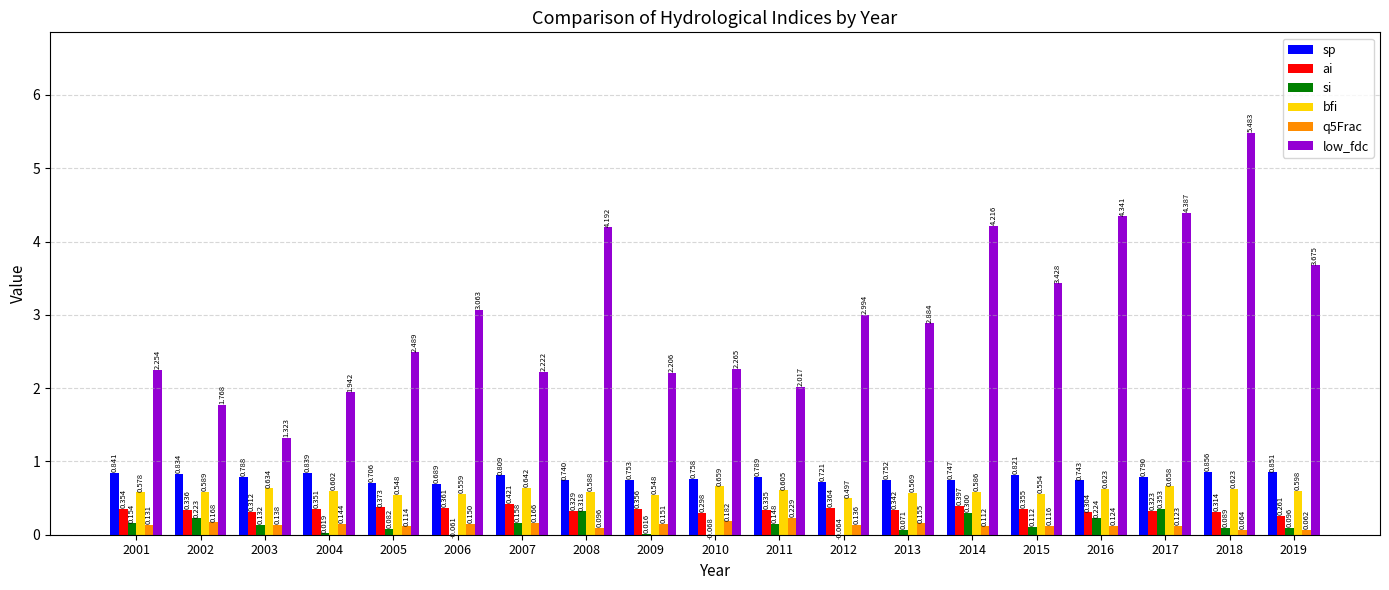

Between 2001 and 2014, which series saw the biggest shift?

low_fdc